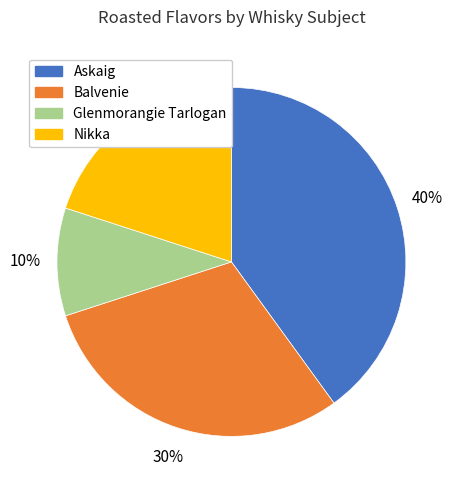

What is the smallest slice in the pie chart?

Glenmorangie Tarlogan